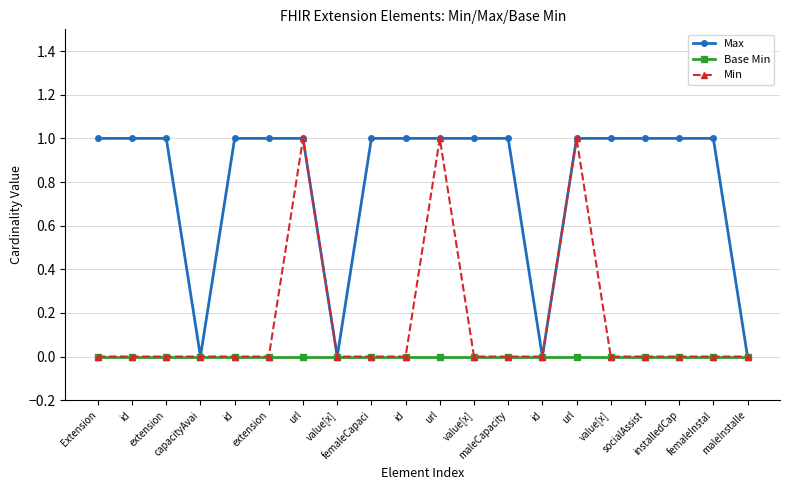

Which category has the highest value in the Max series?

Extension